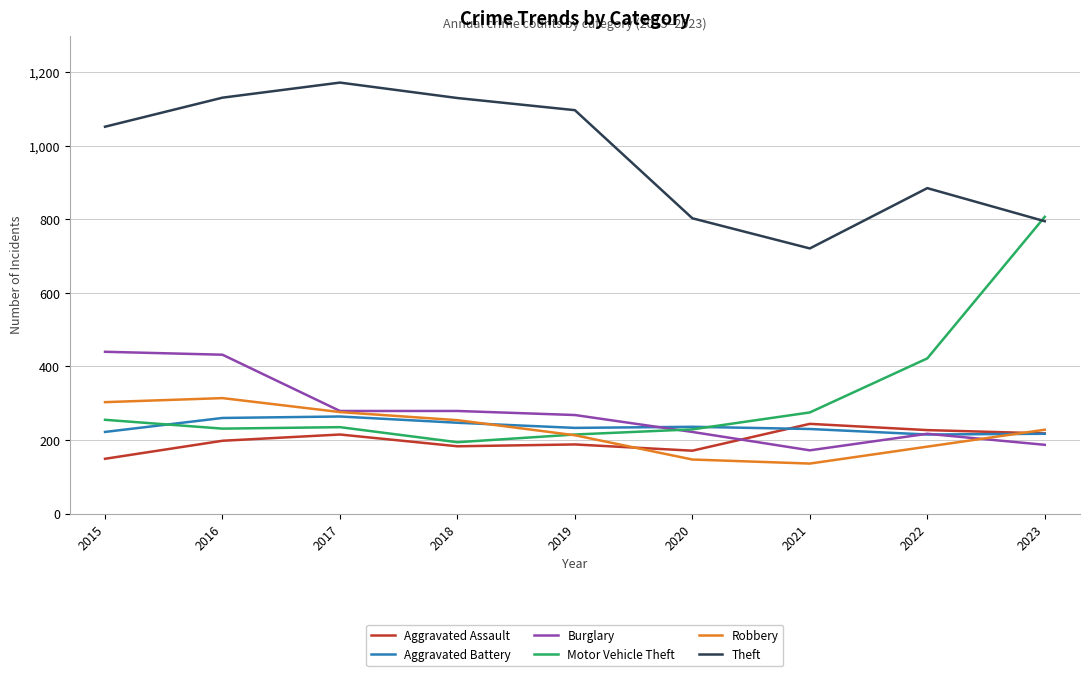

At 2021, list the series in order from largest to smallest.

Theft, Motor Vehicle Theft, Aggravated Assault, Aggravated Battery, Burglary, Robbery